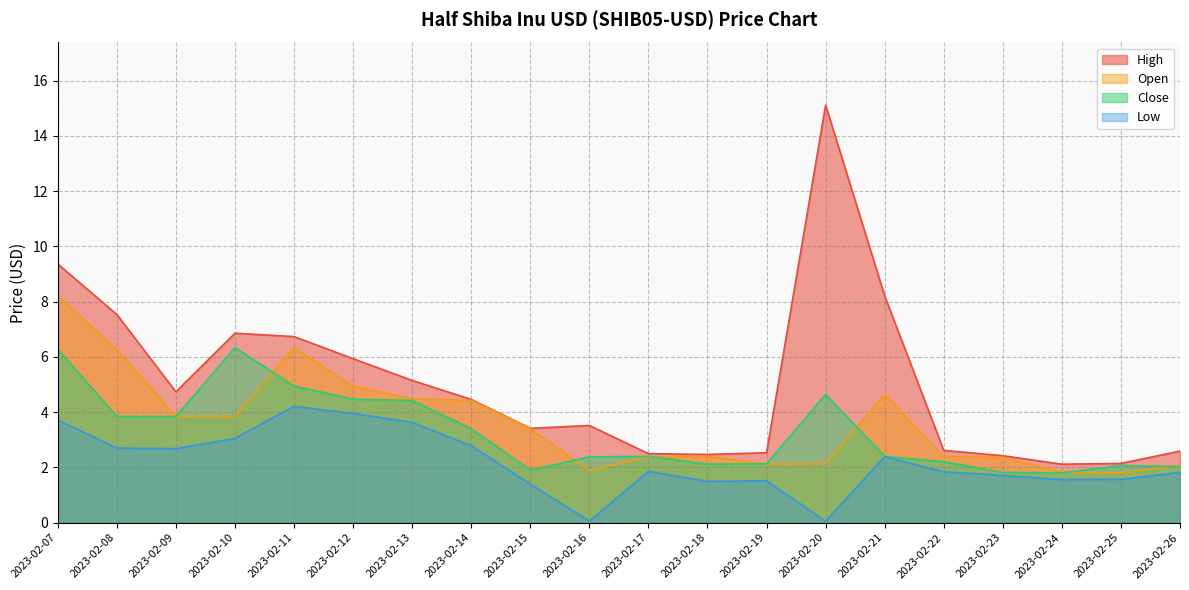

Where is Open nearest to the value 5?

2023-02-12